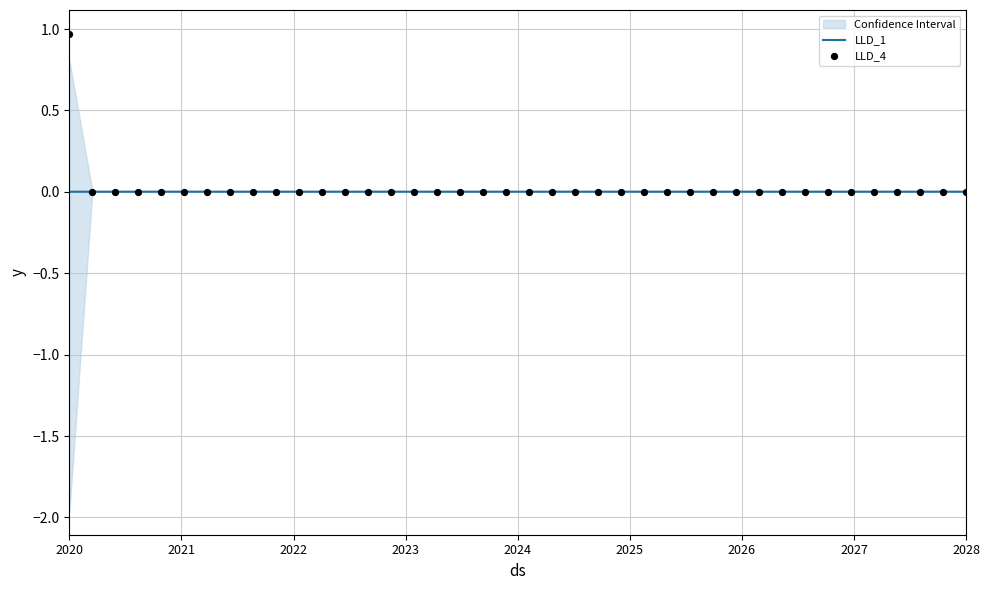

Which series reaches the minimum Y coordinate?

LLD_4